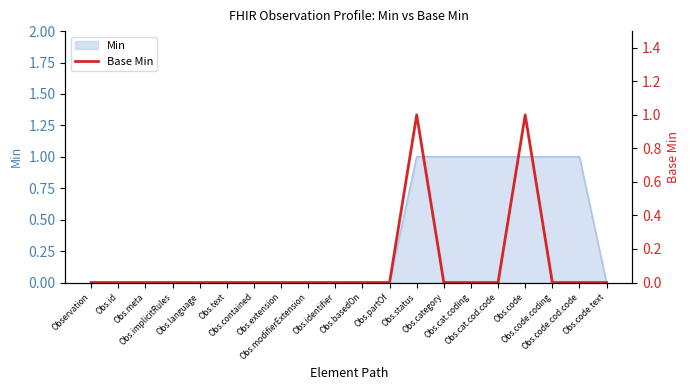

What is the difference between the second highest and minimum values?

1